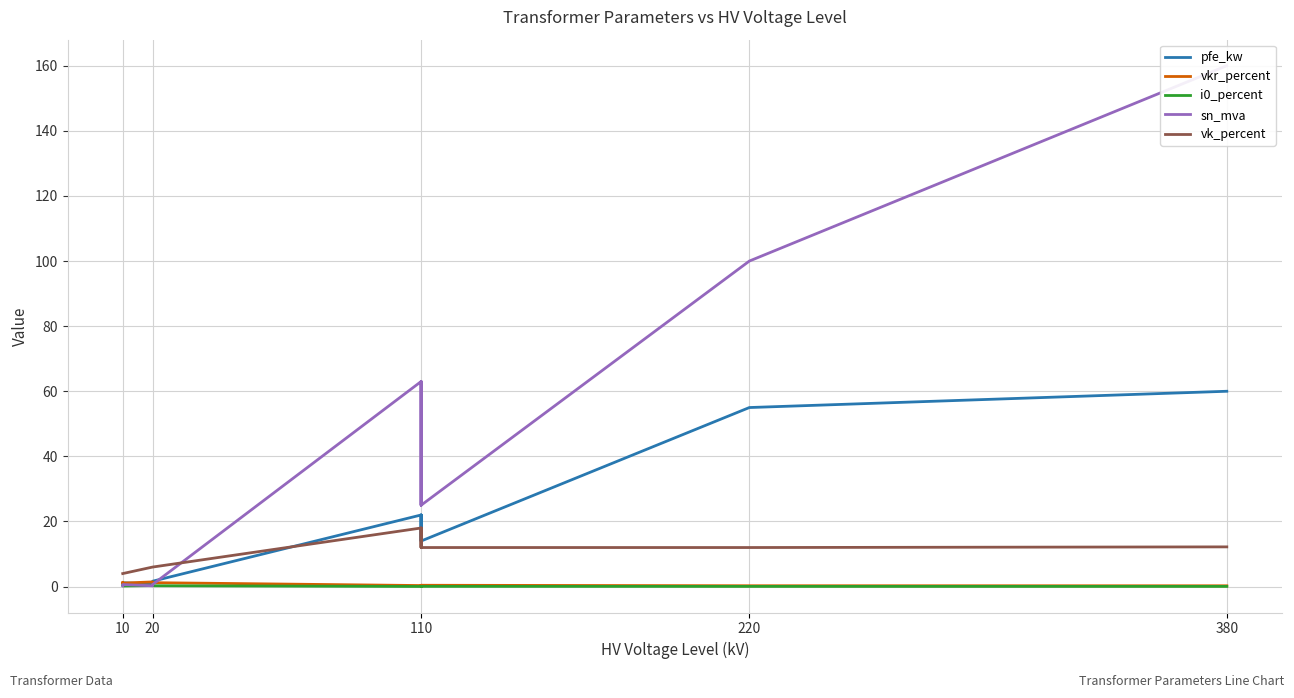

What is the highest value of the pfe_kw series?

60.0